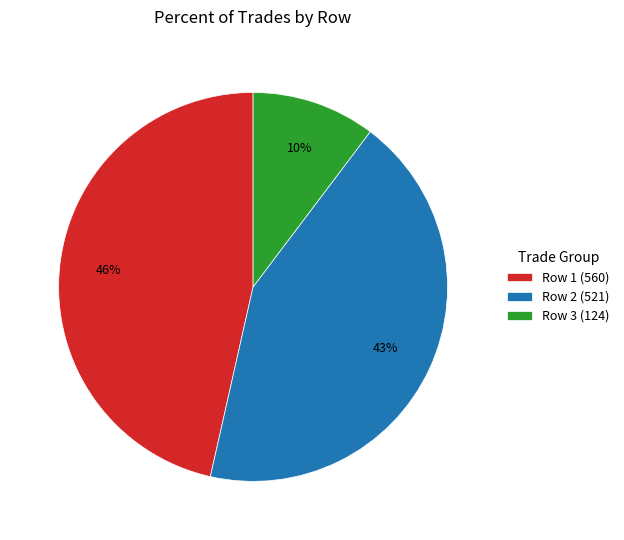

To the nearest percent, what percentage of the pie is Row 1 (560)?

46%